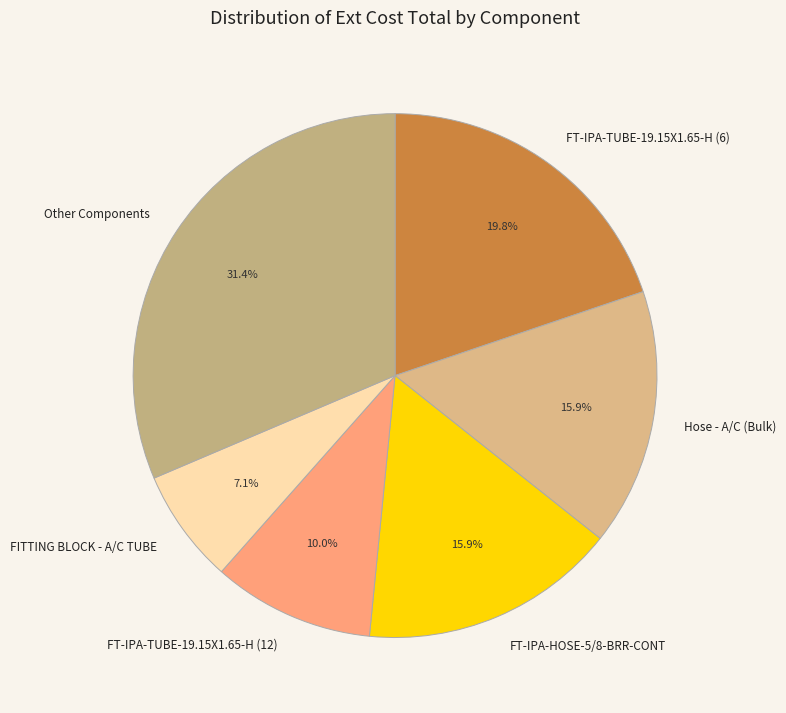

Is there a majority slice in this chart?

No